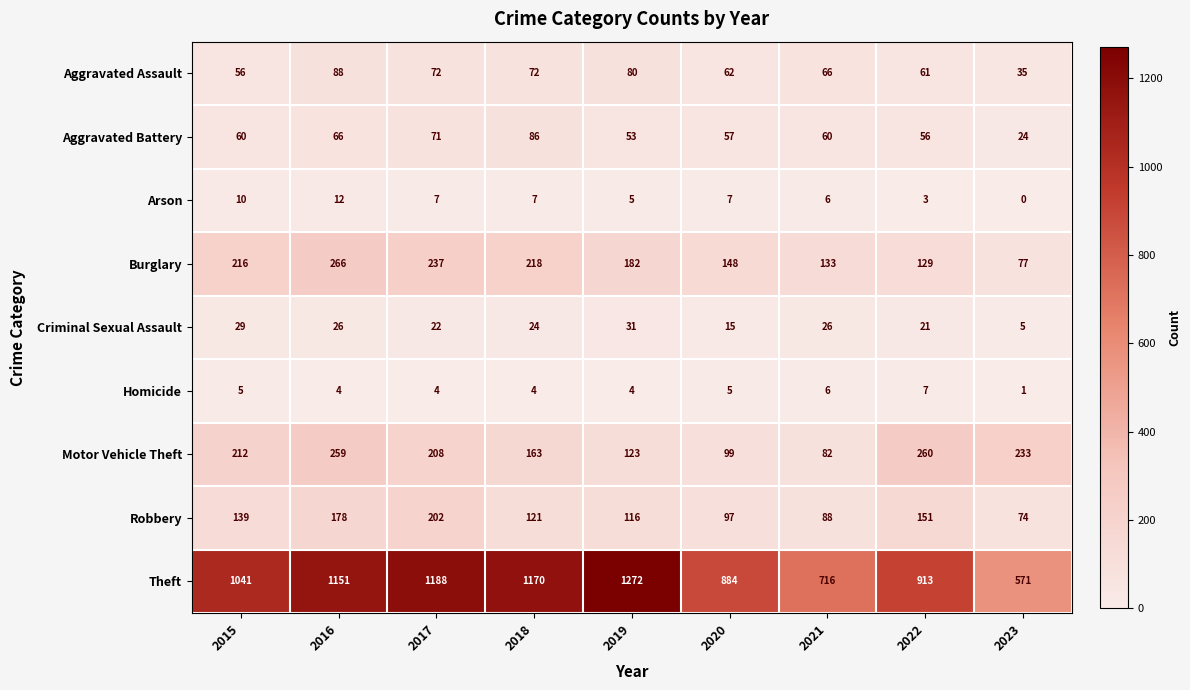

At how many categories does at least one series exceed 828?

7